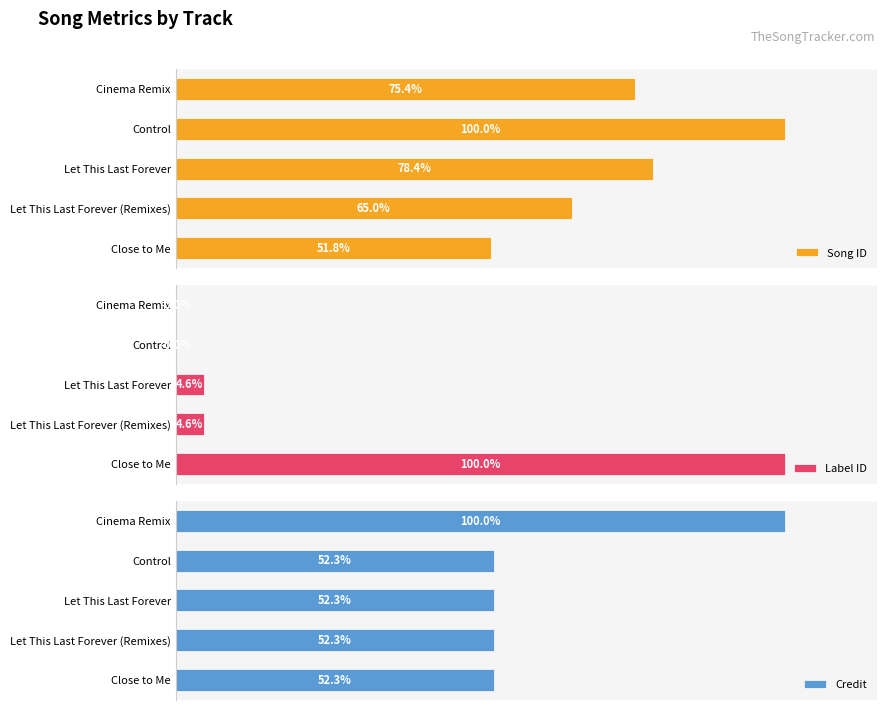

What is the minimum value for Song ID?

51.8